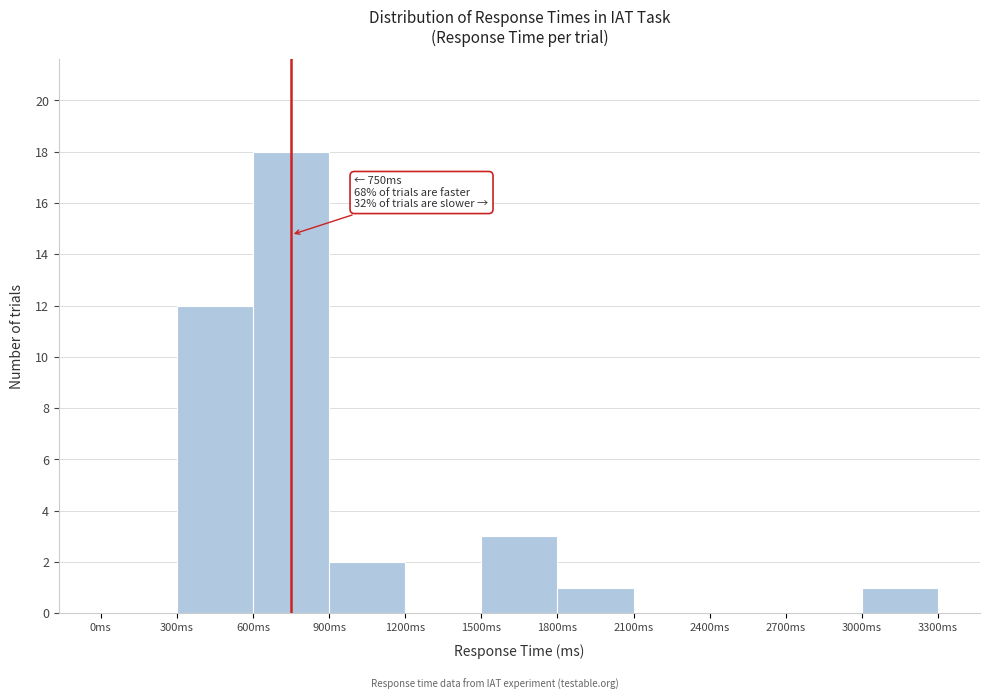

Which range on the x-axis has the tallest bar?

600 to 900